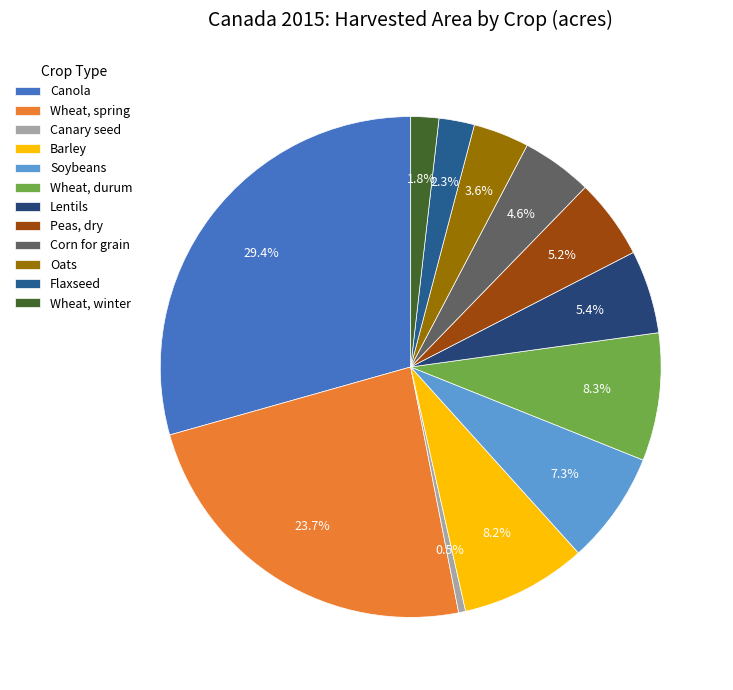

Which category has the biggest portion of the pie?

Canola